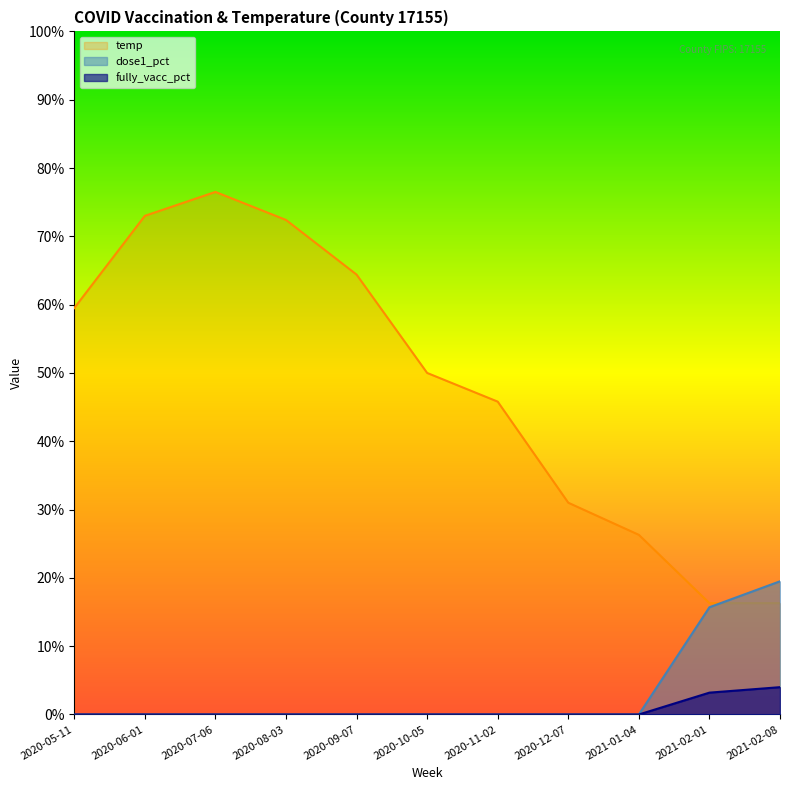

What are all the series names shown in the legend?

temp, dose1_pct, fully_vacc_pct